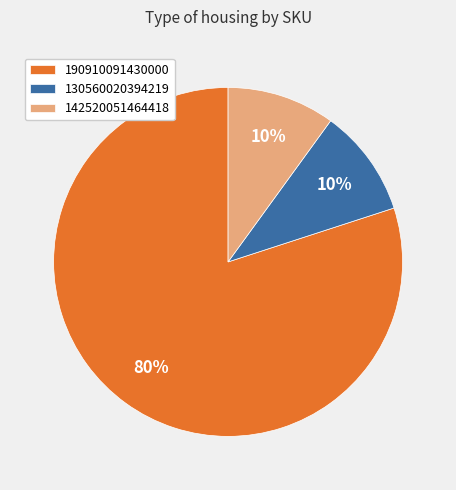

Does 142520051464418 account for over 50% of the chart?

No